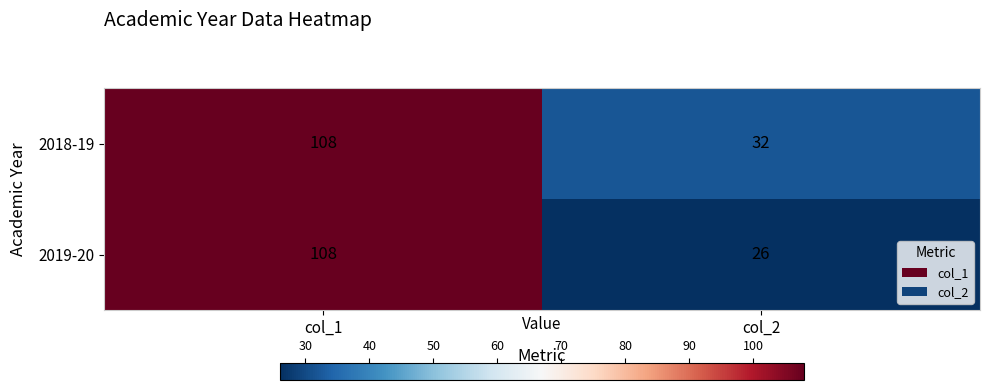

At col_2, list the series in order from largest to smallest.

2018-19, 2019-20